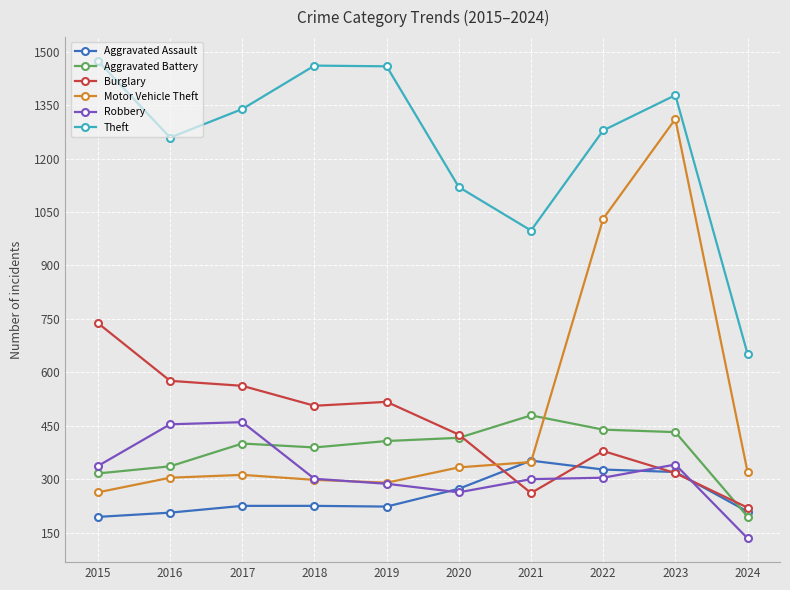

True or false: Burglary has more than 0 points higher than both neighbors.

True